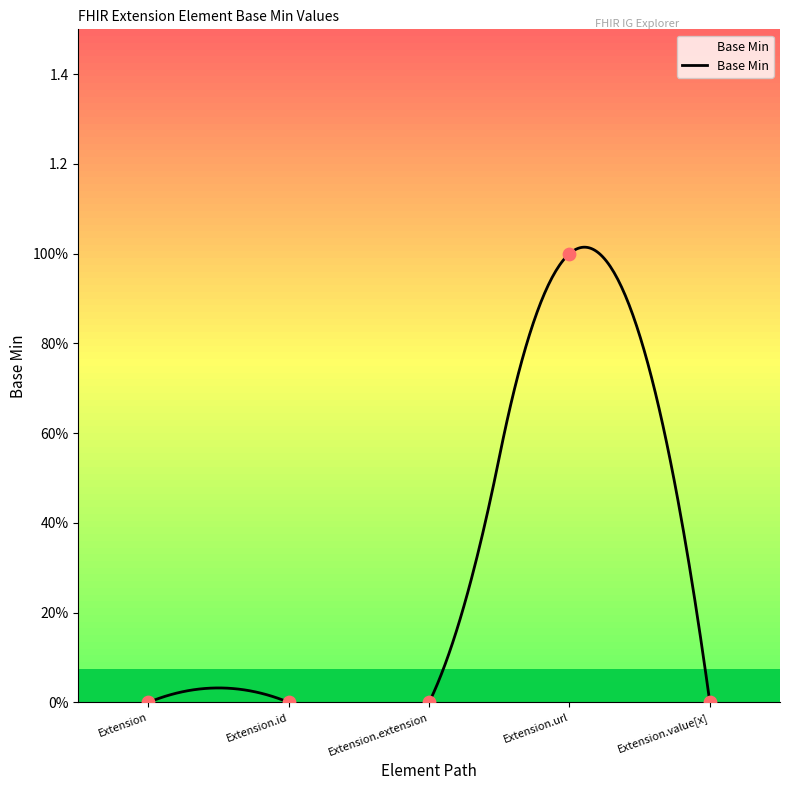

Between Extension and Extension.url, which is larger?

Extension.url